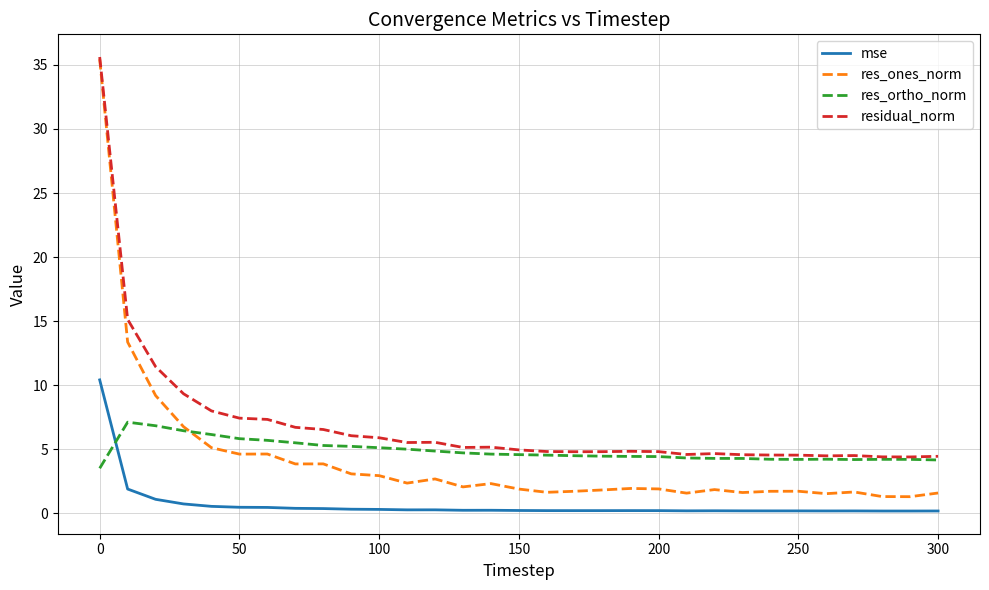

True or false: mse and res_ones_norm intersect in this chart.

False